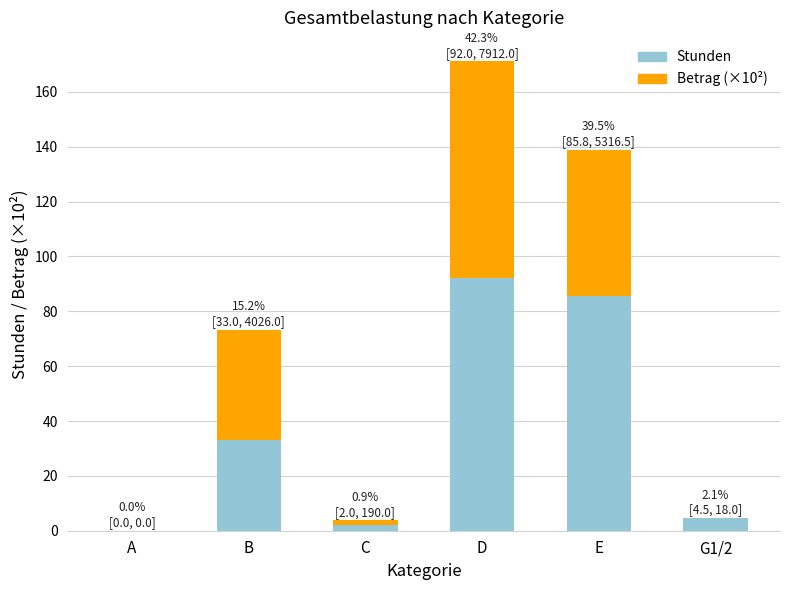

What is the sum of the Stunden values at D and E?

177.8